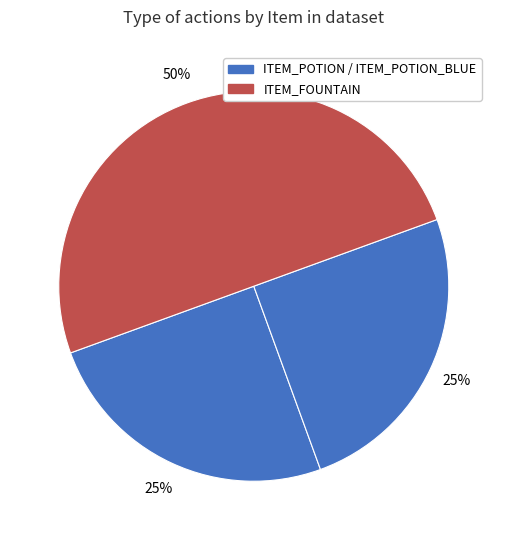

How many segments does this pie chart have?

3